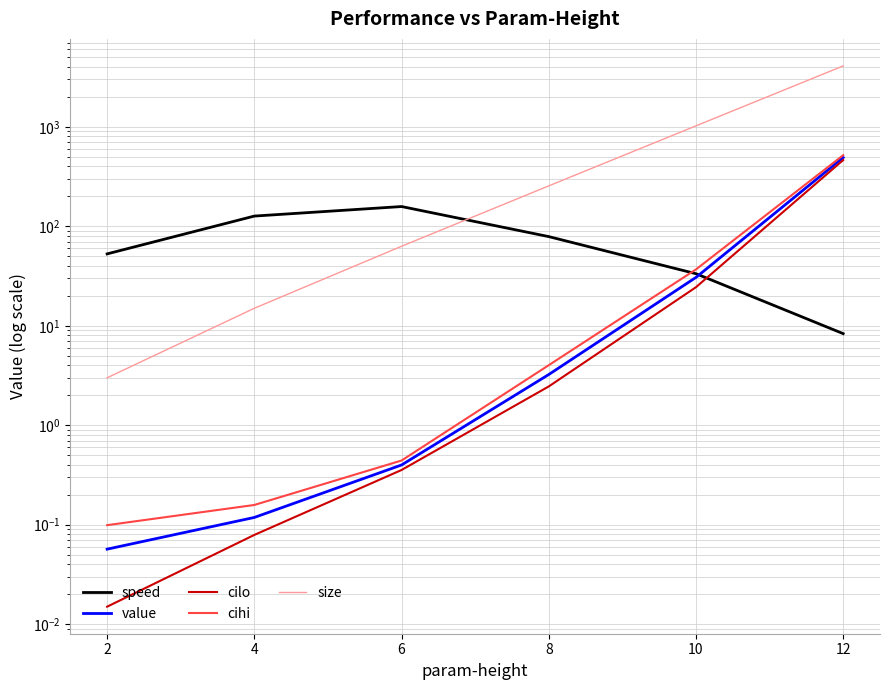

How many values in the value series exceed 3?

3